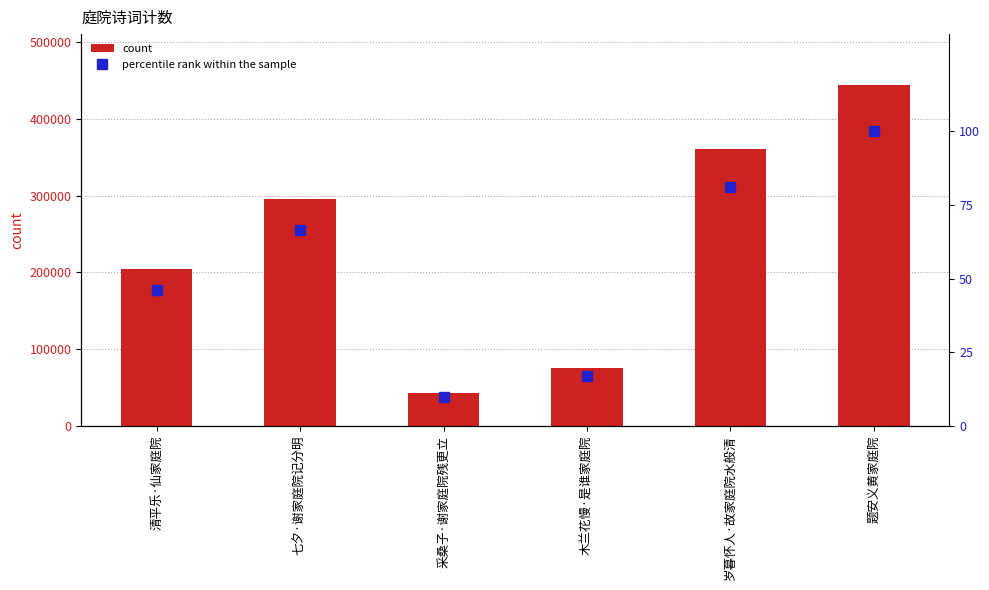

How many groups of bars are there?

6